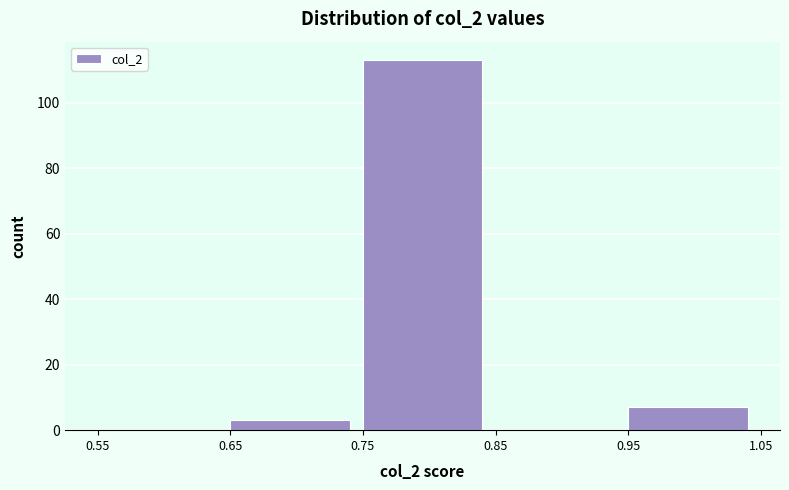

How tall is the bar that spans 0.65 to 0.75 on the x-axis? The values are not printed on the chart, so give them approximately, as read against the axis.

4